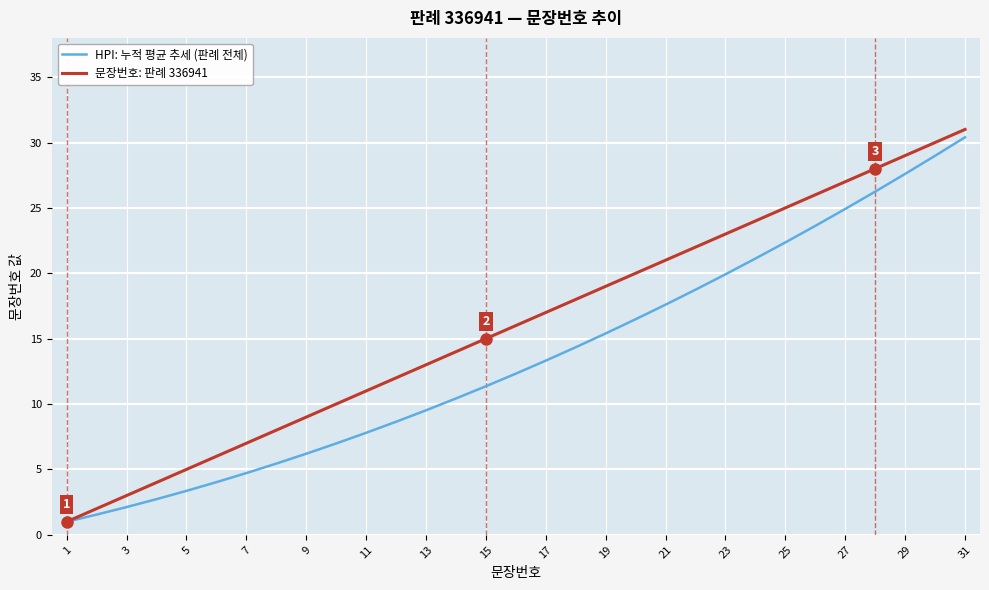

What is the minimum value for HPI: 누적 평균 추세 (판례 전체)?

1.0